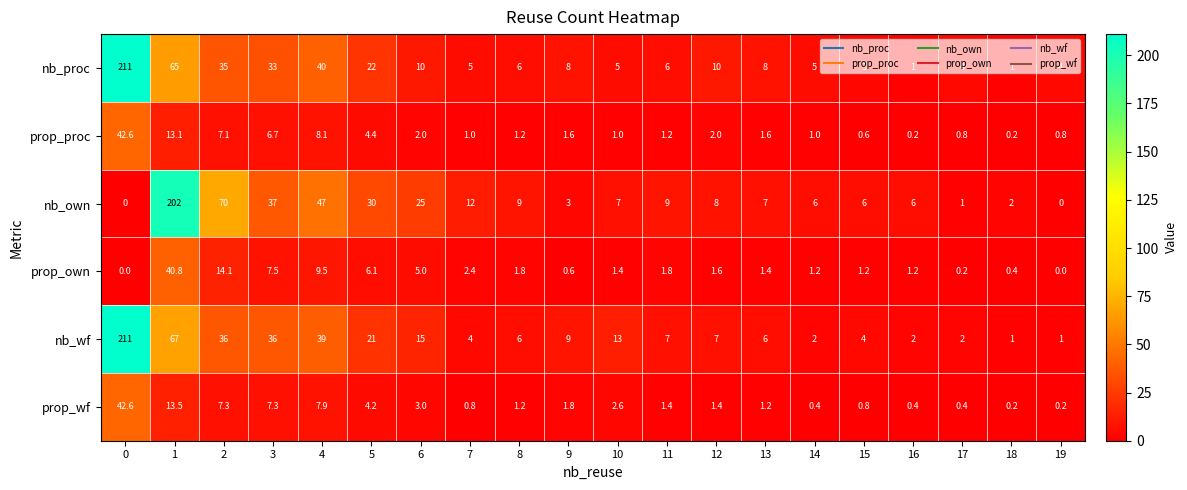

Between 4 and 14, which series saw the biggest shift?

nb_own